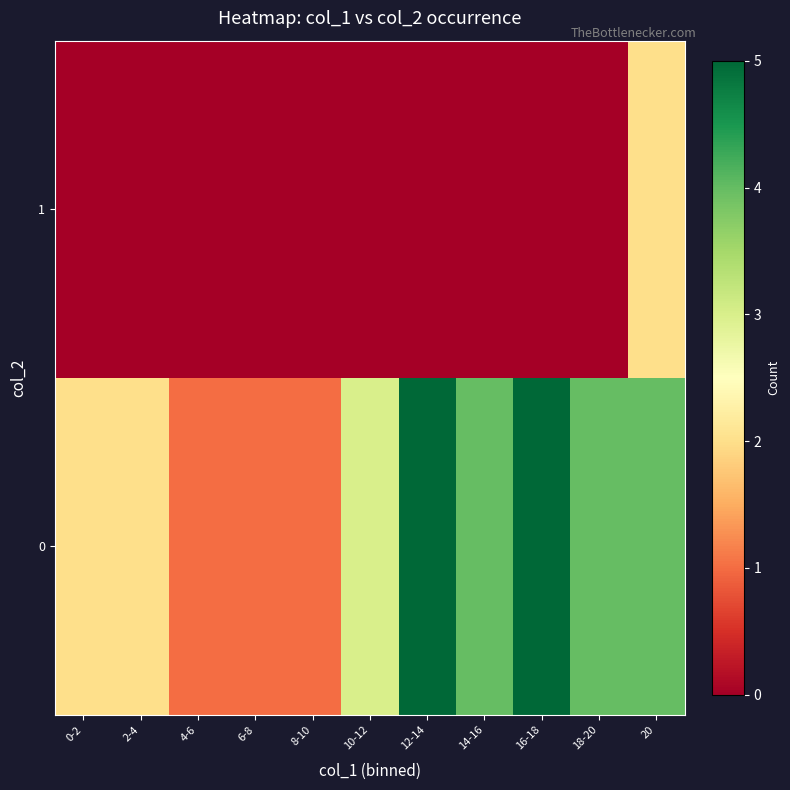

At which category is the sum across all series the highest?

20